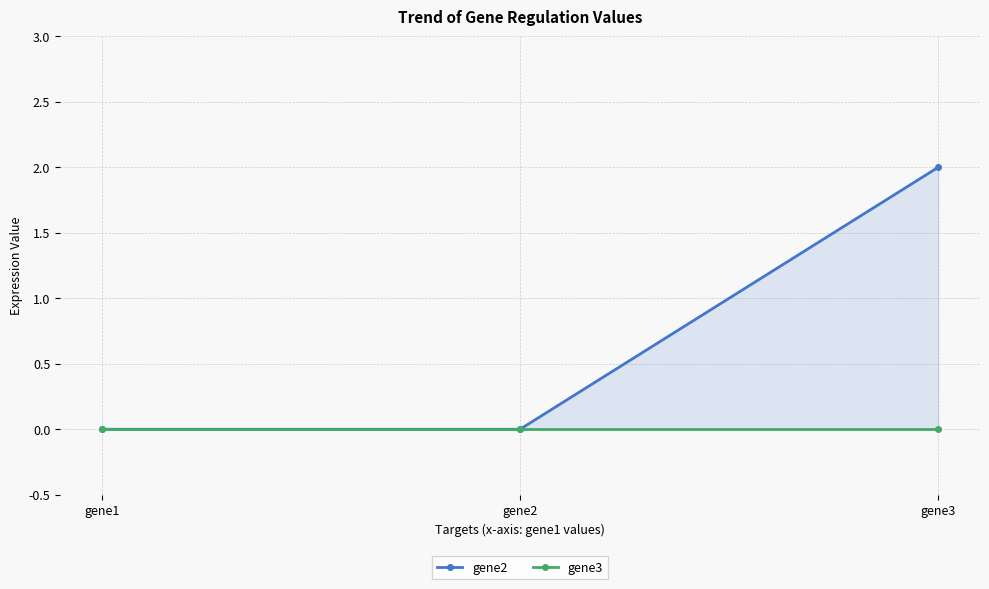

Is the value of gene2 at gene2 greater than the value of gene3 at gene1?

No